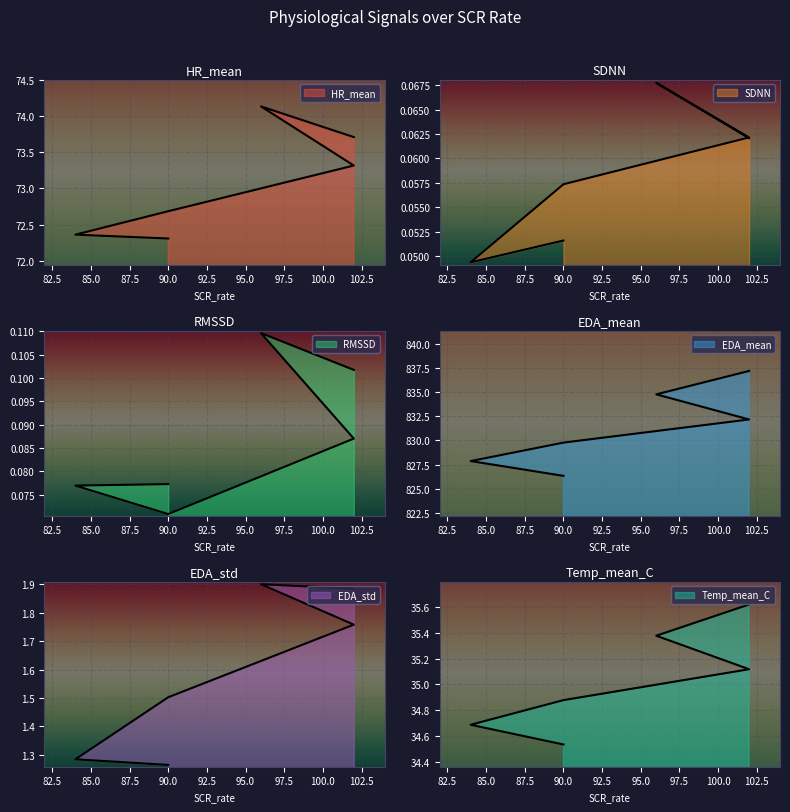

What are all the series names shown in the legend?

HR_mean, SDNN, RMSSD, EDA_mean, EDA_std, Temp_mean_C